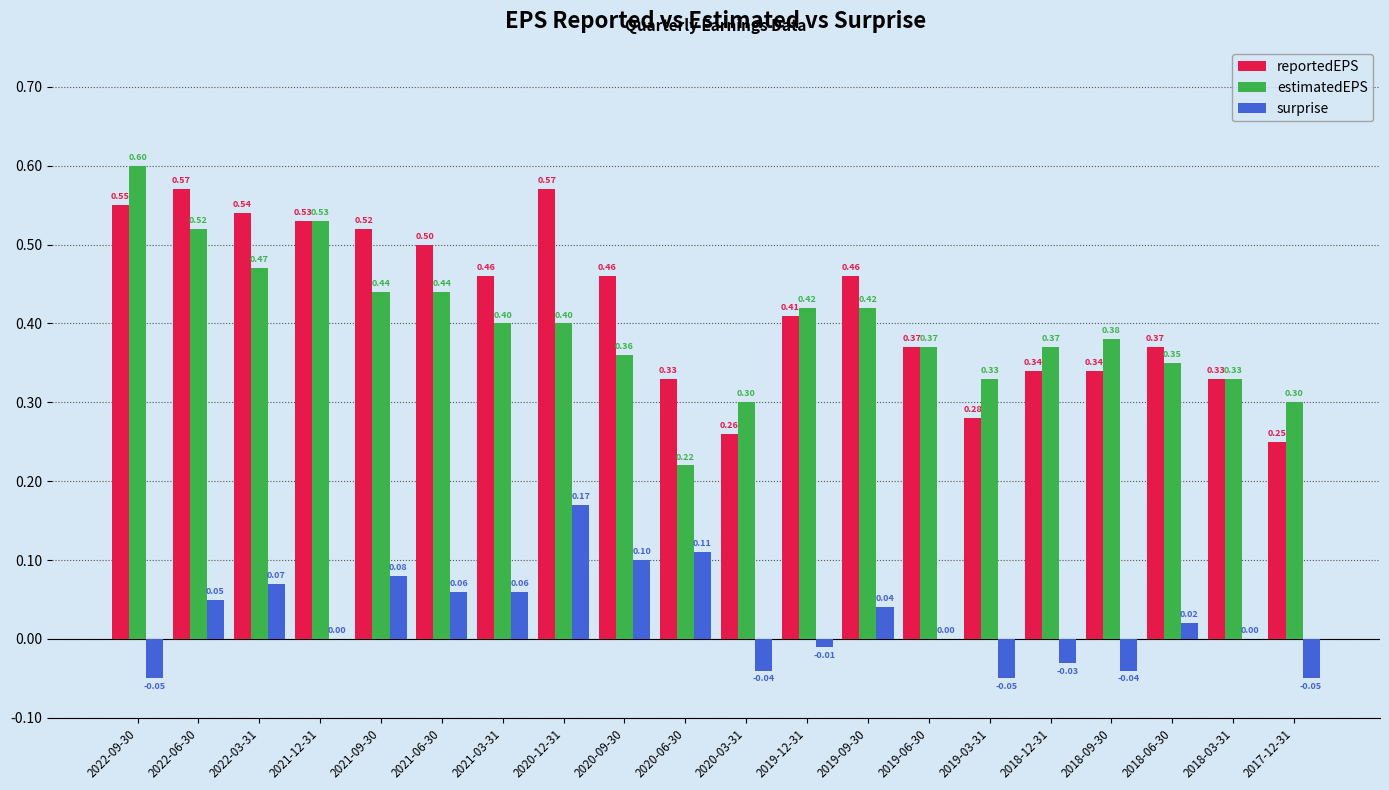

Which series changed the most between 2021-12-31 and 2020-09-30?

estimatedEPS